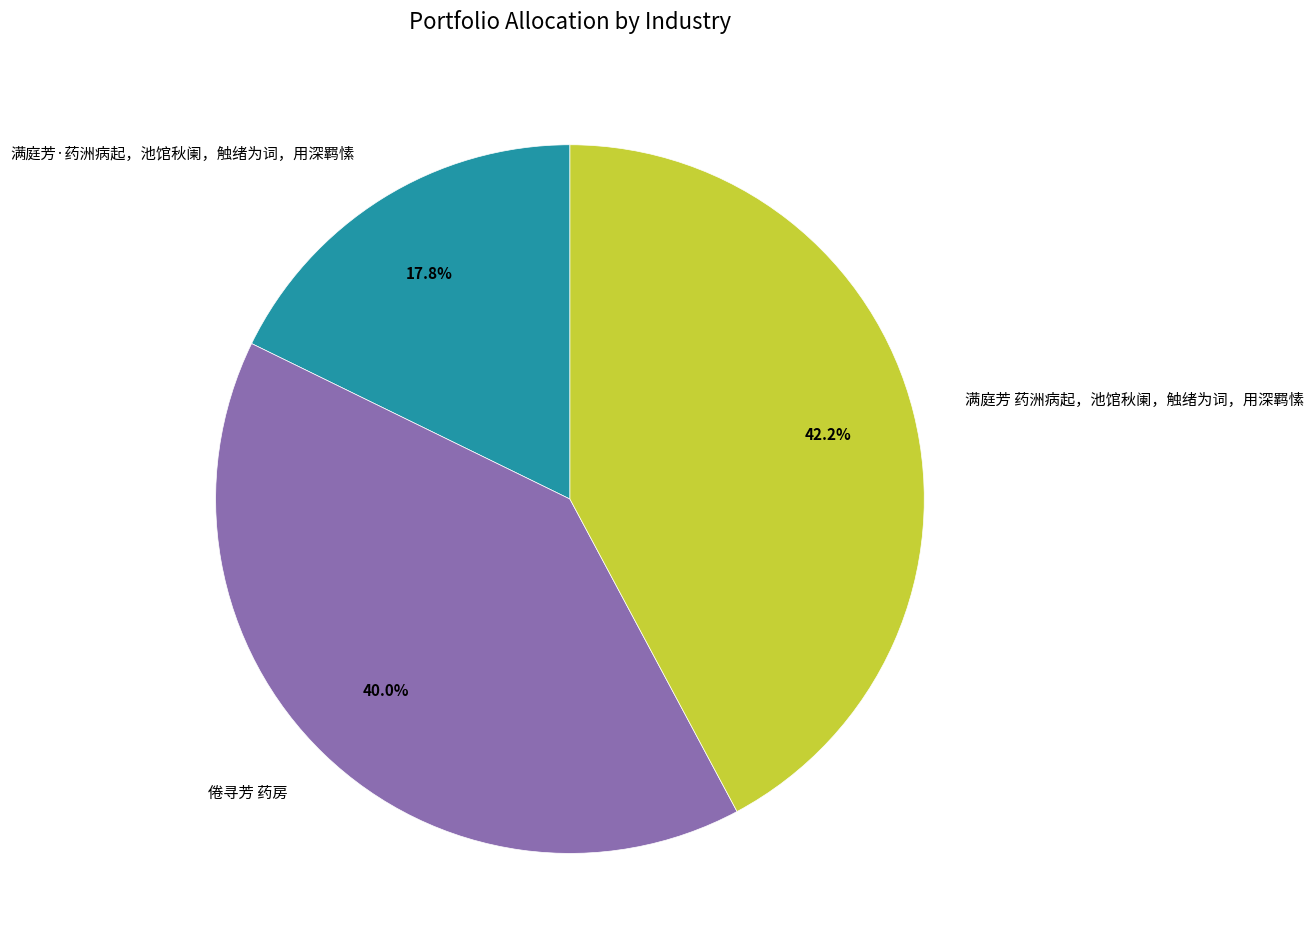

To the nearest percent, what is the difference between the largest and smallest slice percentages?

24%